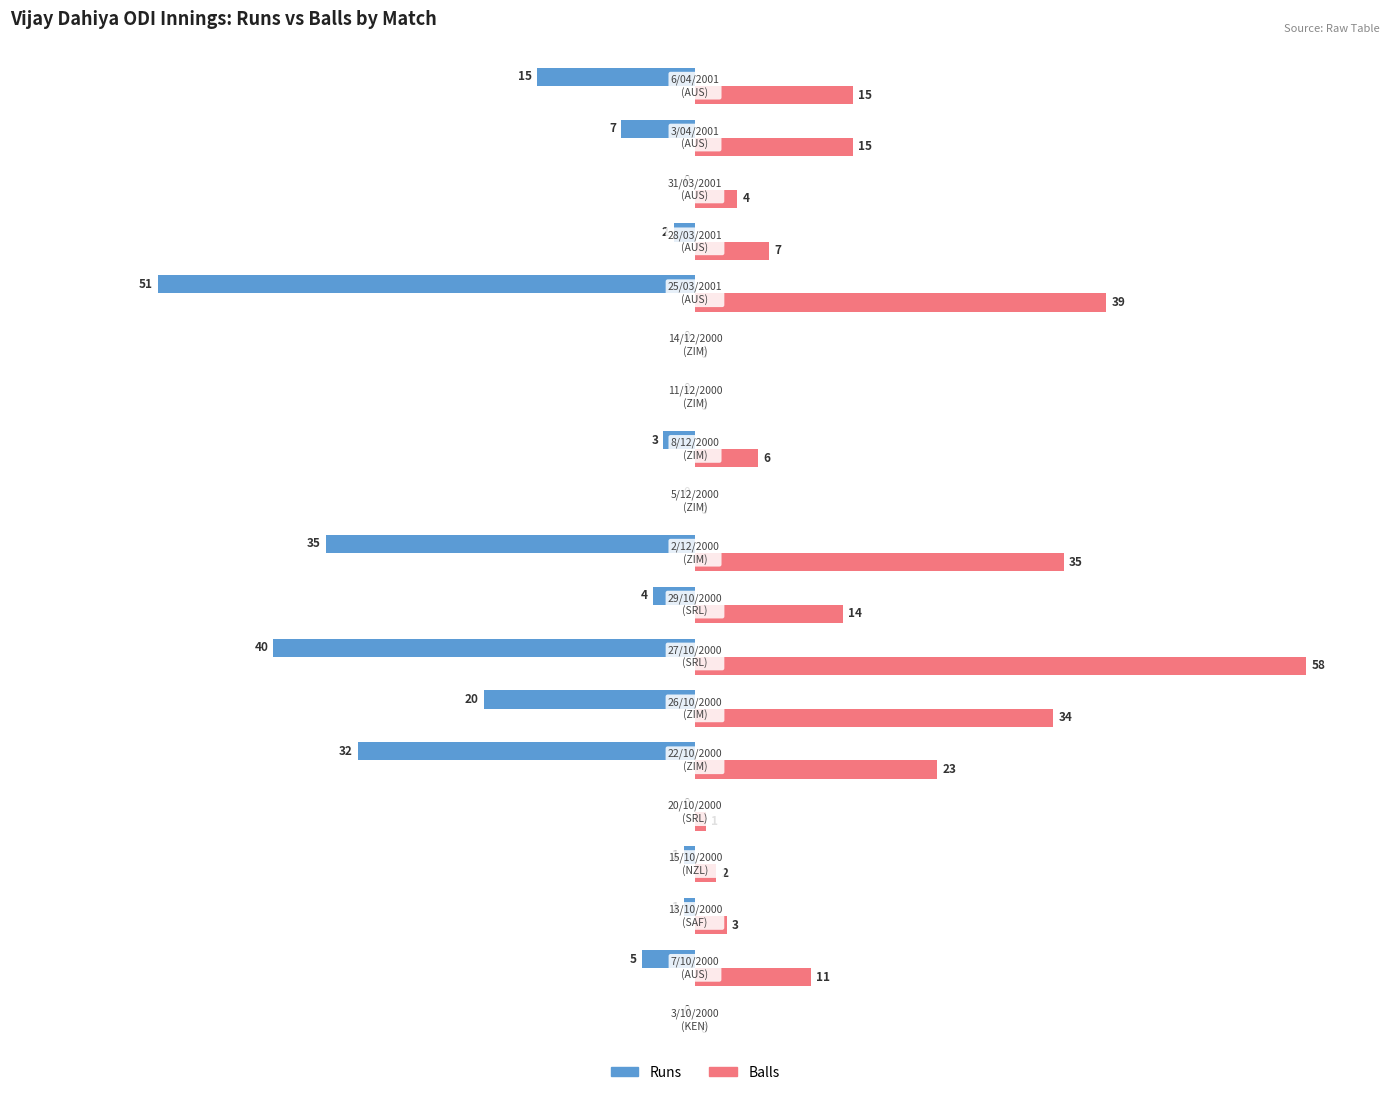

What is the sum of all Balls values?

267